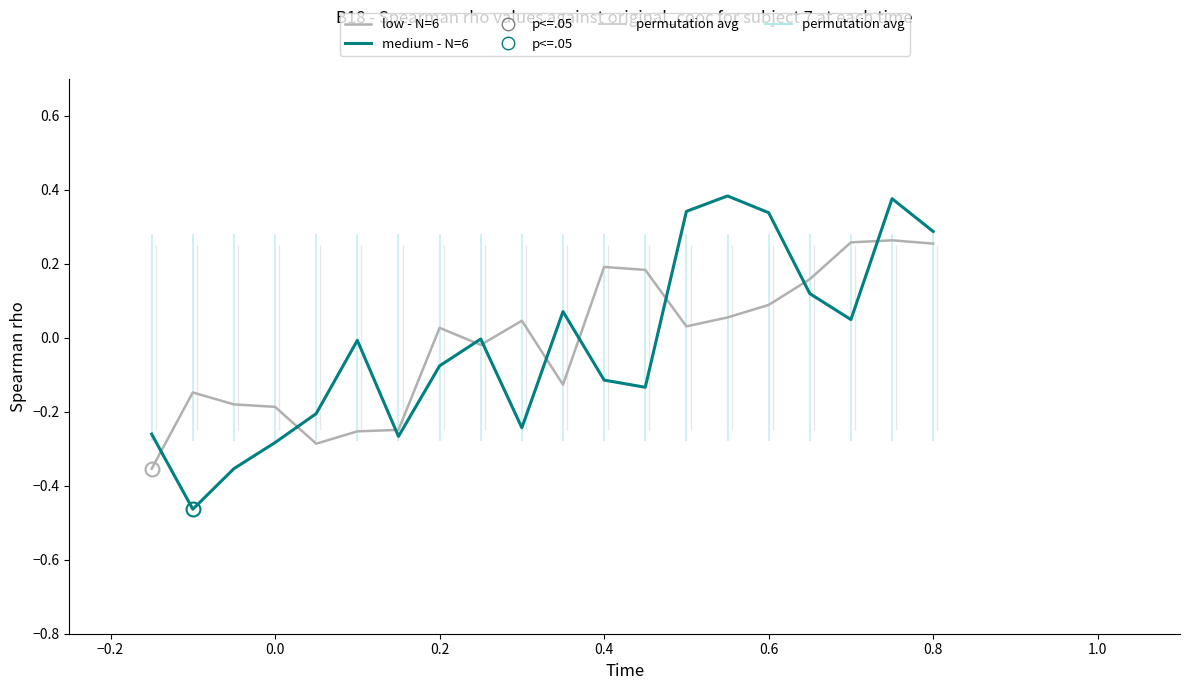

Is this an area chart (filled region under the line)?

No